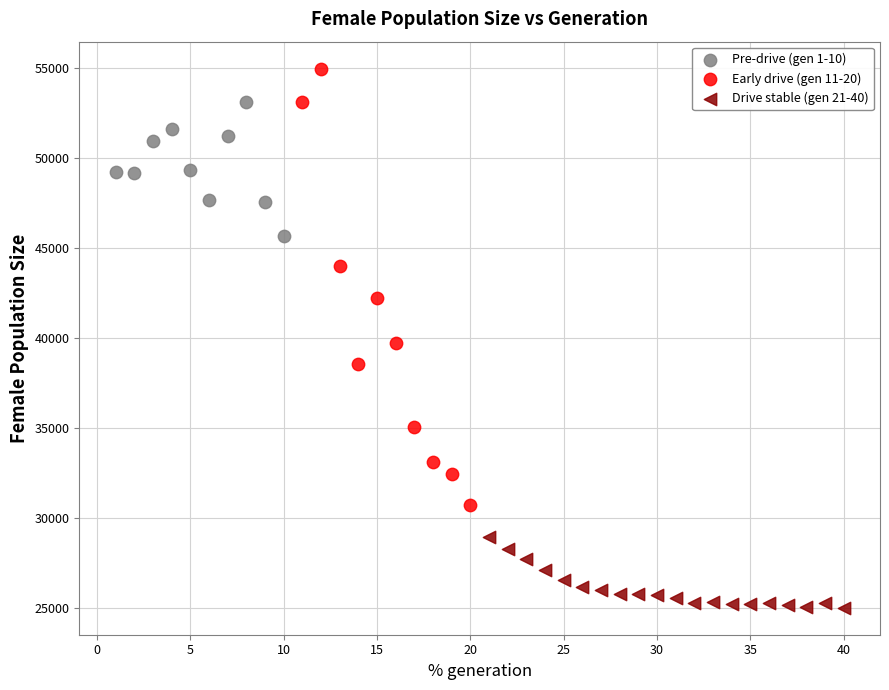

Which series contains the lowest Y value?

Drive stable (gen 21-40)